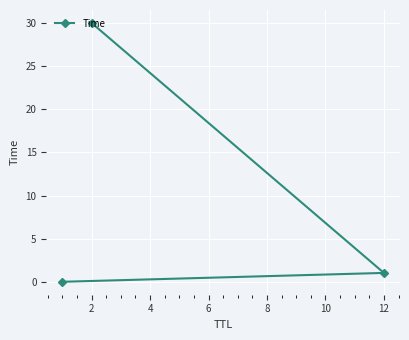

What is the value of the 3rd point from the left?

30.0